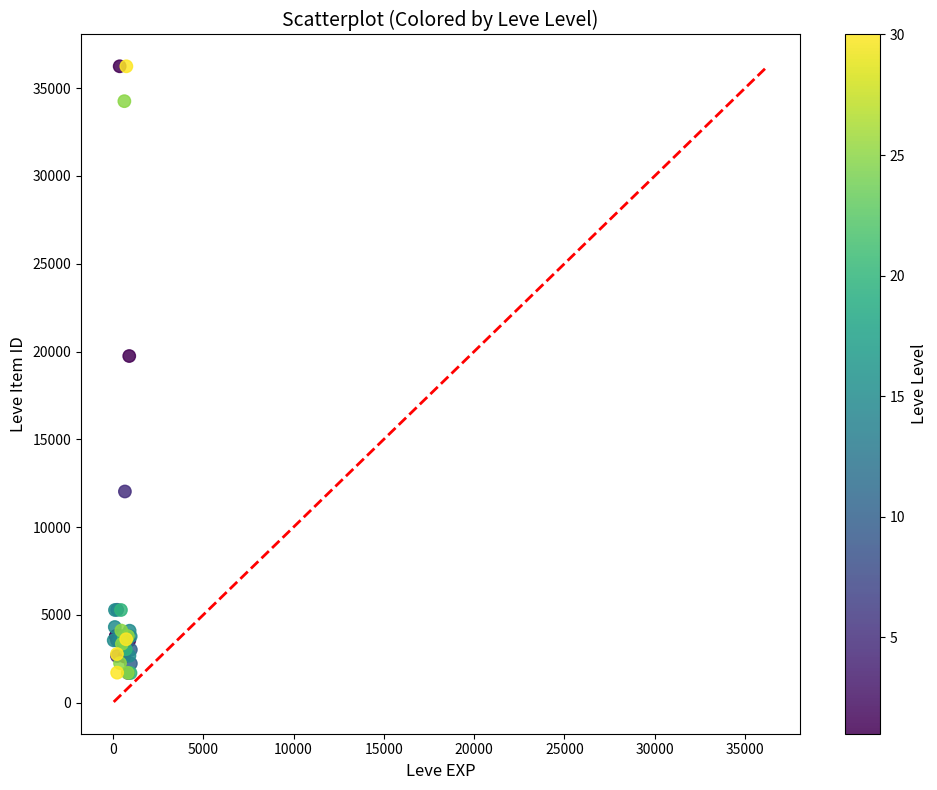

What Y value in the scatter plot is closest to 18967?

19744